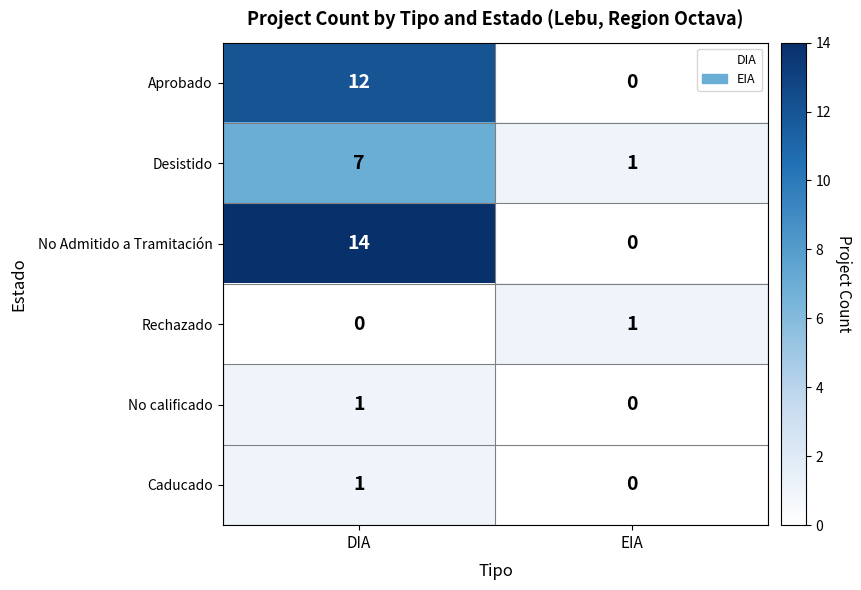

What is the spread (max minus min) of values at EIA?

1